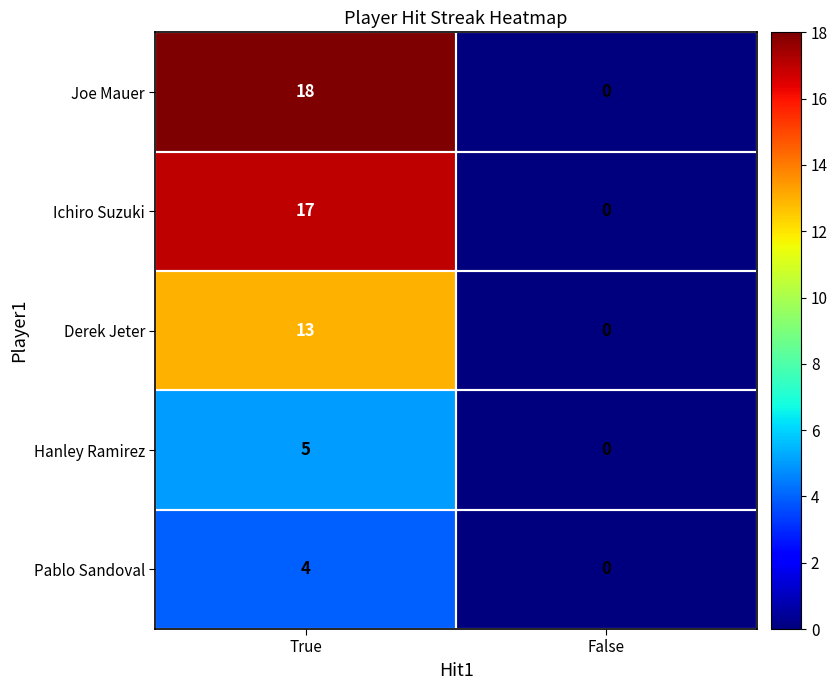

How many values in the Ichiro Suzuki series are below 17?

1